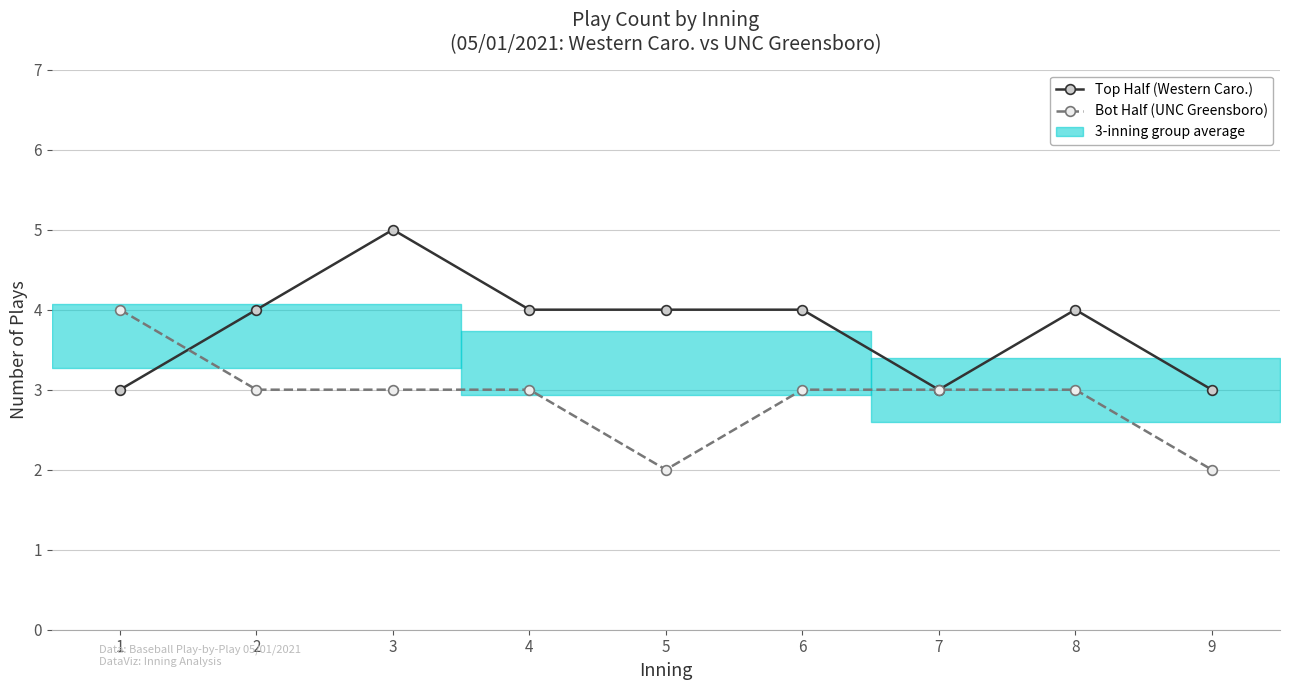

How many intersections are there between Bot Half (UNC Greensboro) and Top Half (Western Caro.)?

1